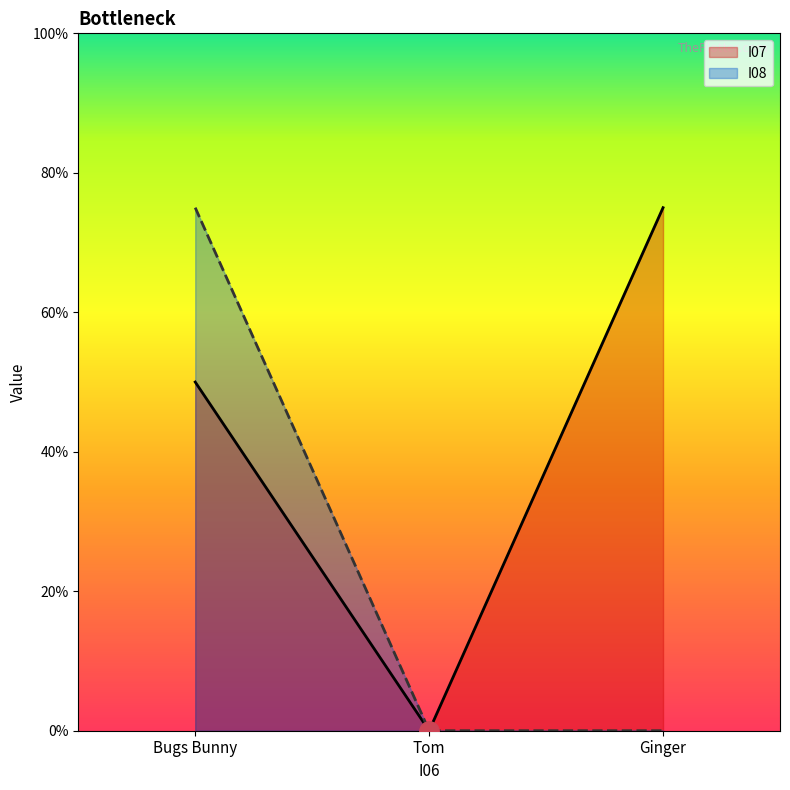

Is the value of I07 at Tom greater than the value of I08 at Bugs Bunny?

No